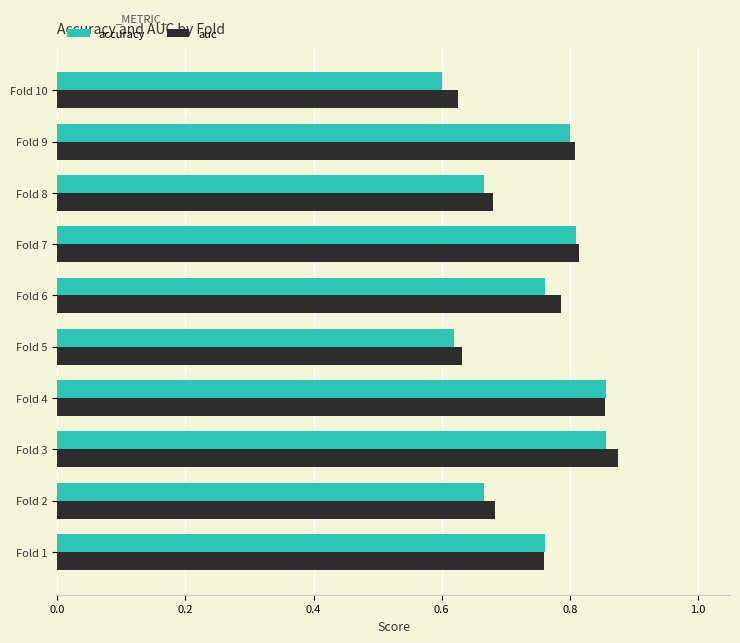

At how many categories does at least one series exceed 0?

10